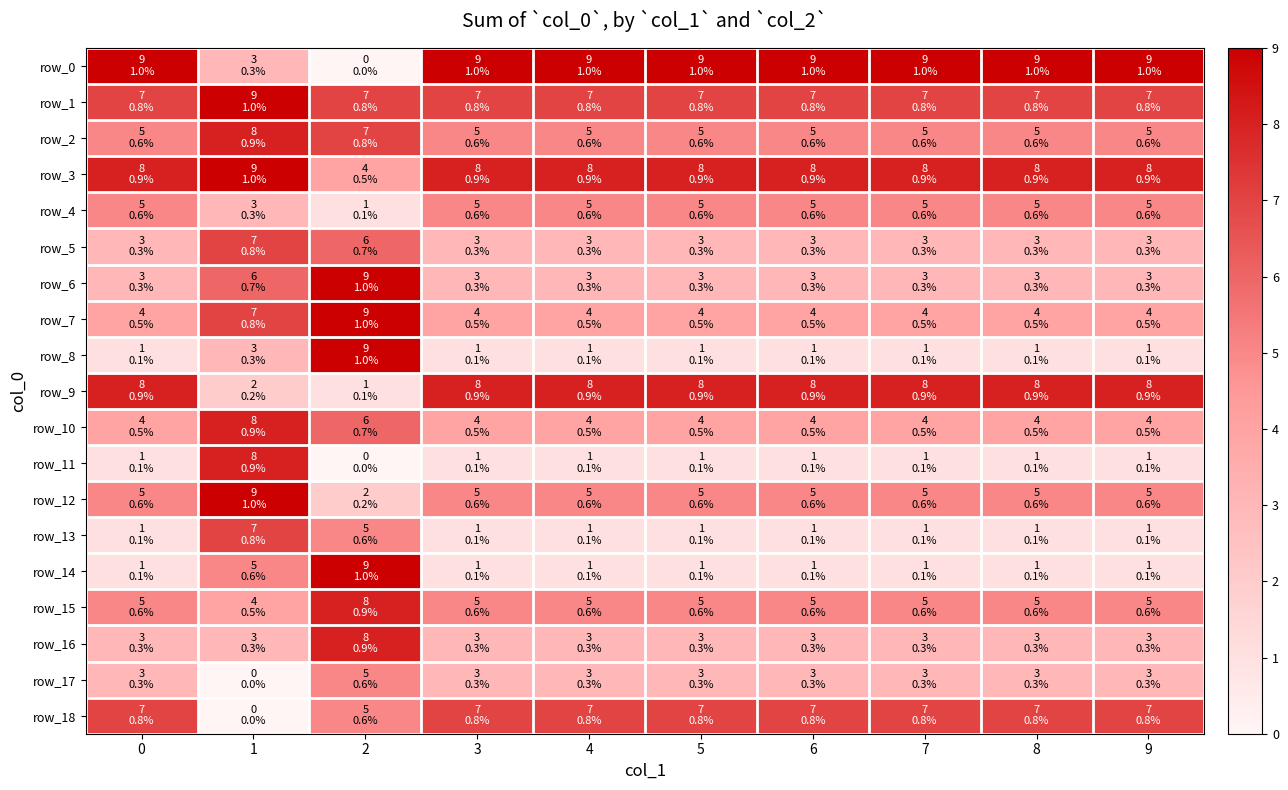

How many data points in row_11 are above 1?

1